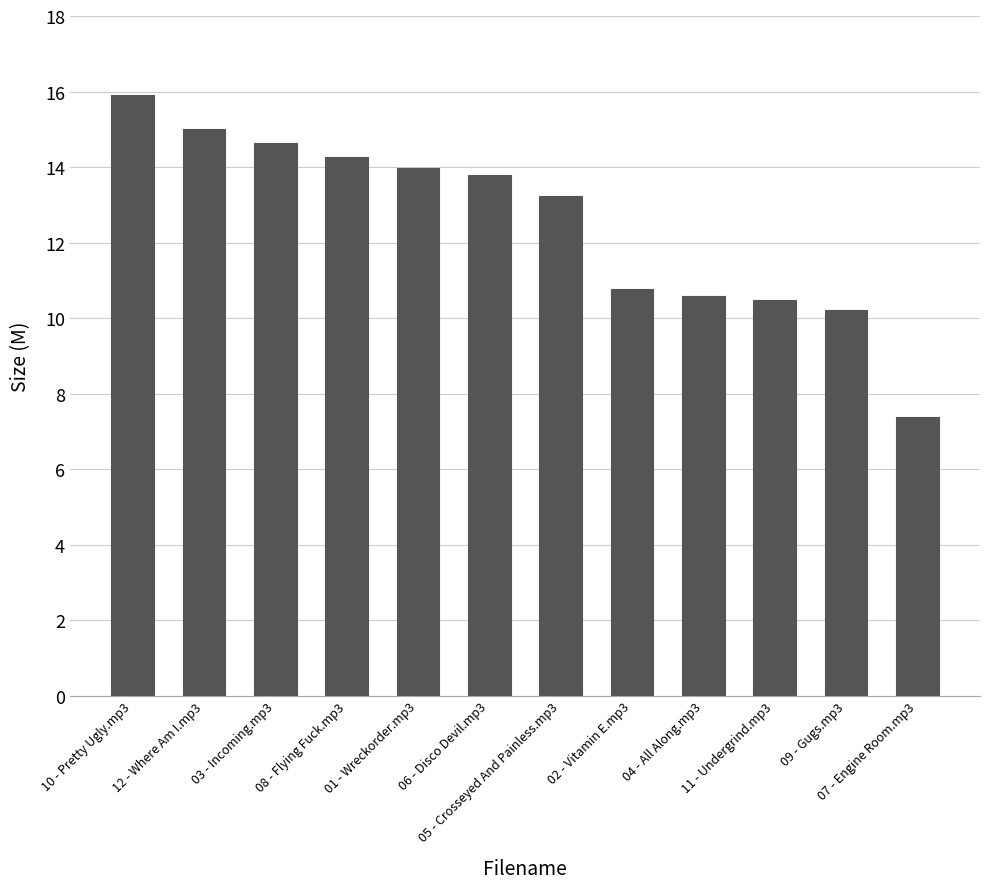

Which has a higher value, 12 - Where Am I.mp3 or 11 - Undergrind.mp3?

12 - Where Am I.mp3